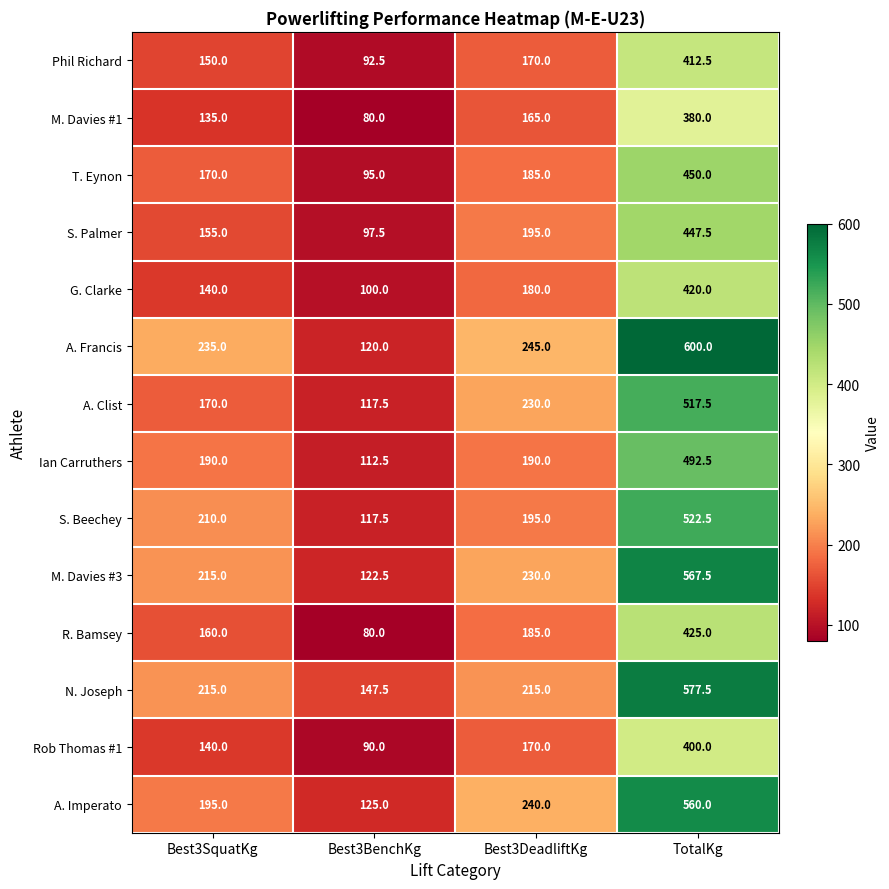

At which category does the chart reach its peak across all series?

TotalKg